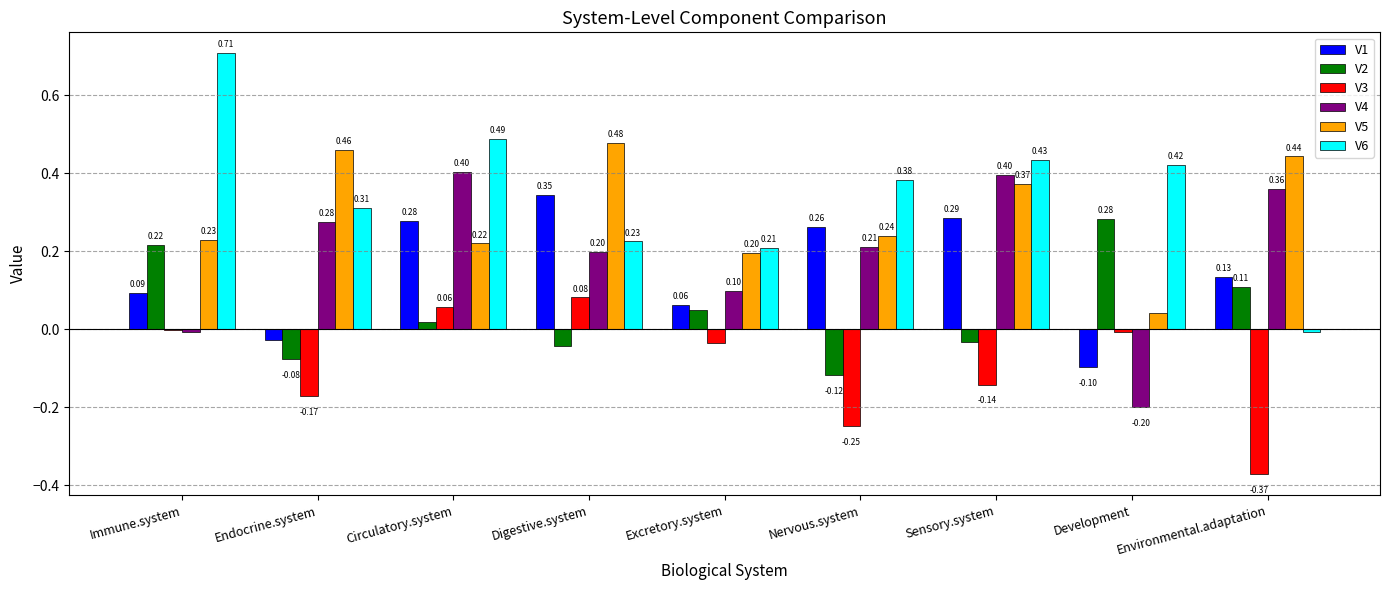

Which series has the largest total across all categories?

V6